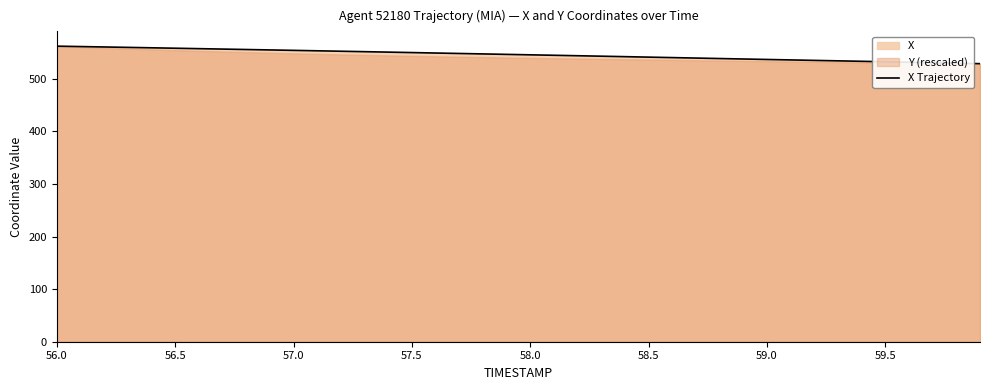

The value of X Trajectory at 58.0 is 830.1. True or false?

False